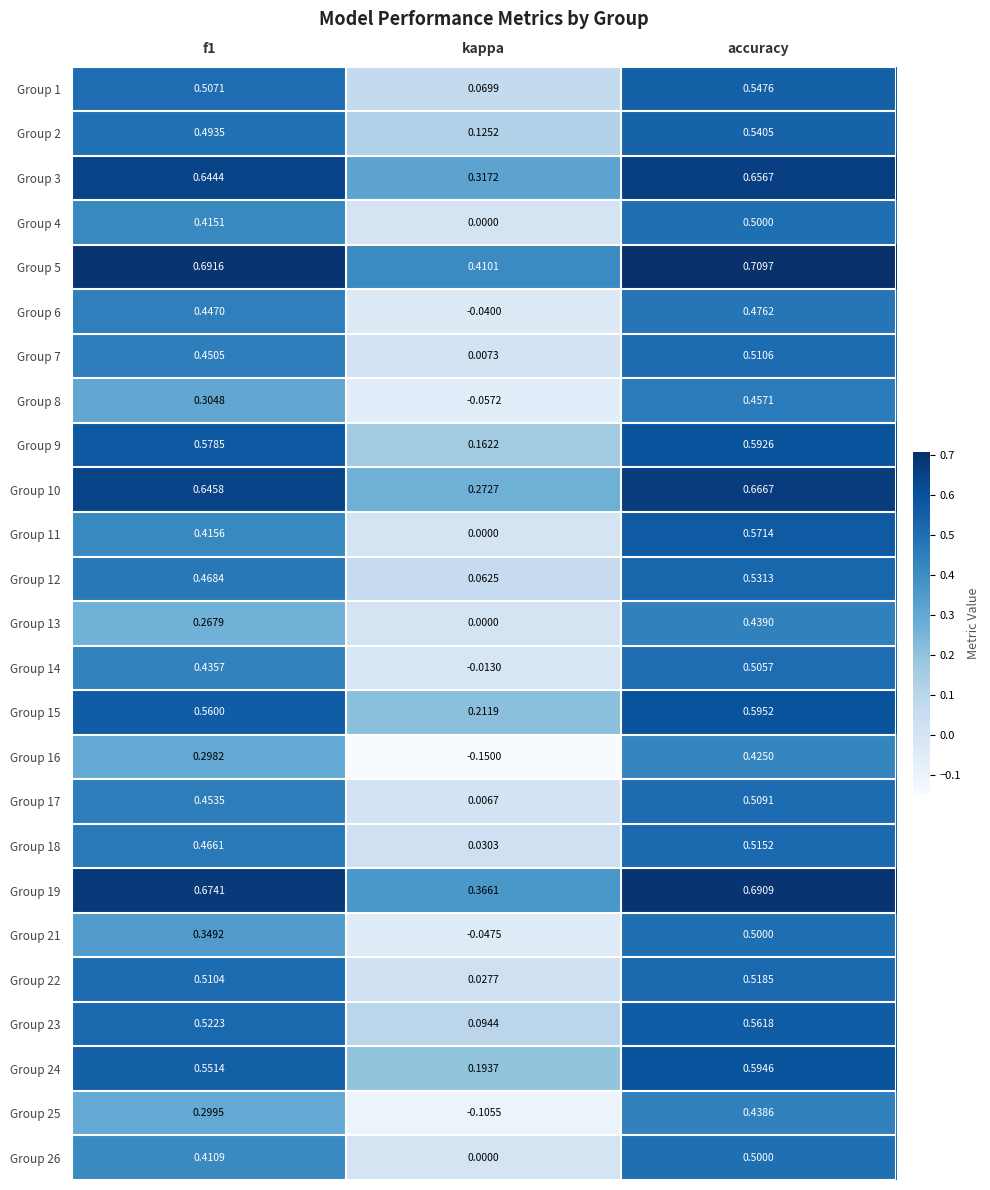

At which label does Group 10 reach its peak?

accuracy